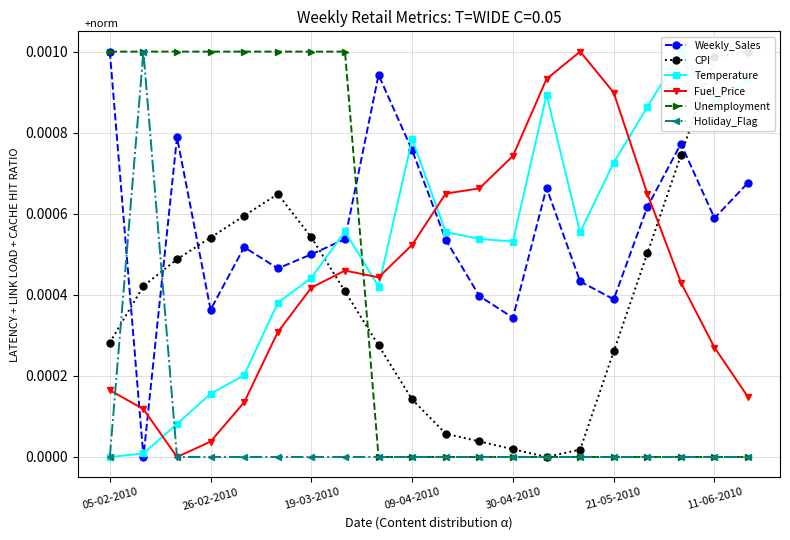

The Unemployment series shows 0.0 at 05-02-2010. True or false?

True